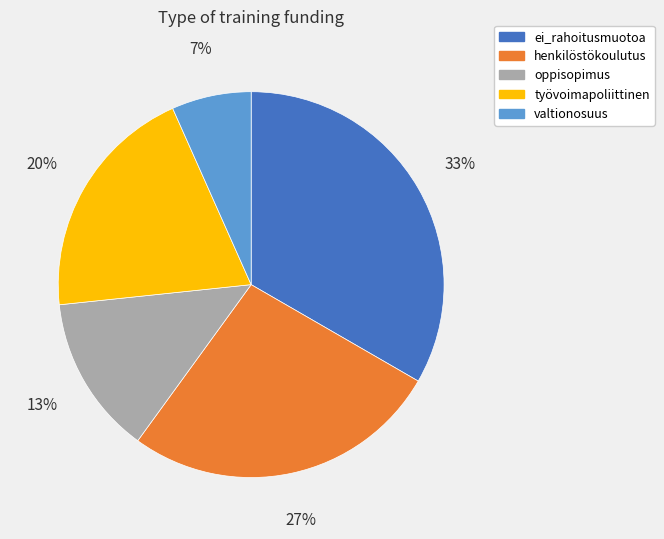

What percentage is the henkilöstökoulutus slice, to the nearest percent?

27%